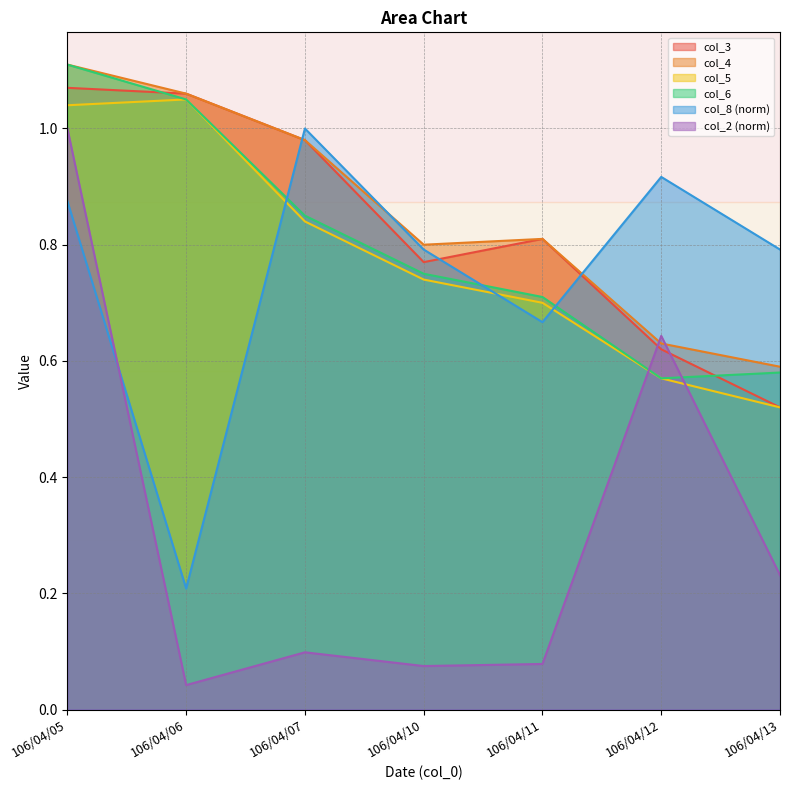

Which has a higher value, 106/04/13 or 106/04/05?

106/04/05